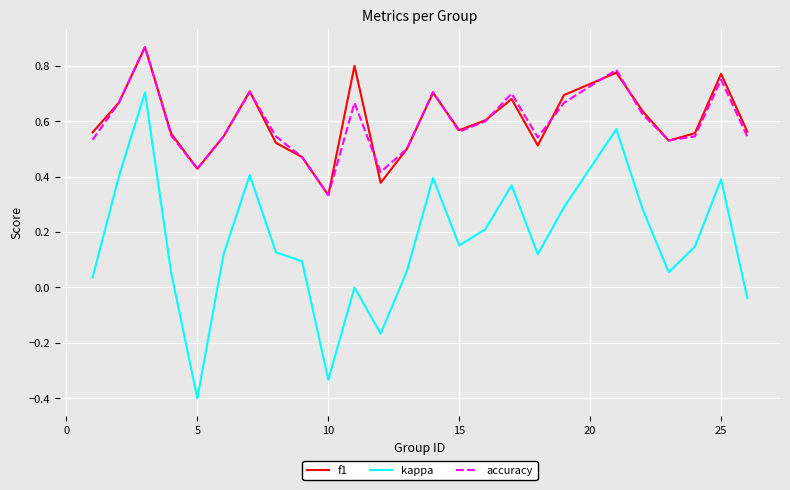

Which series has the largest range (max minus min)?

kappa